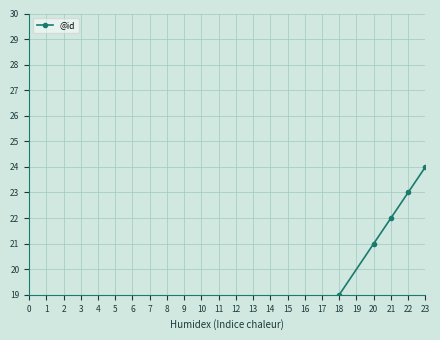

What is the value of the 6th point from the left?

6